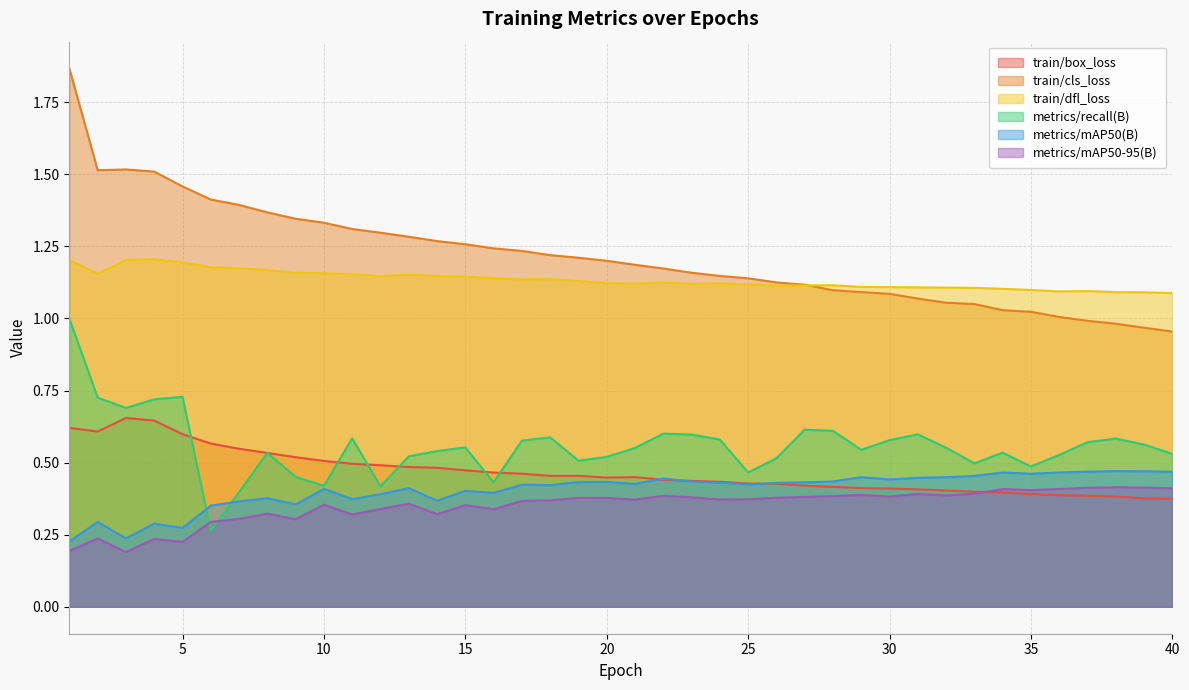

What is the minimum value for metrics/recall(B)?

0.3